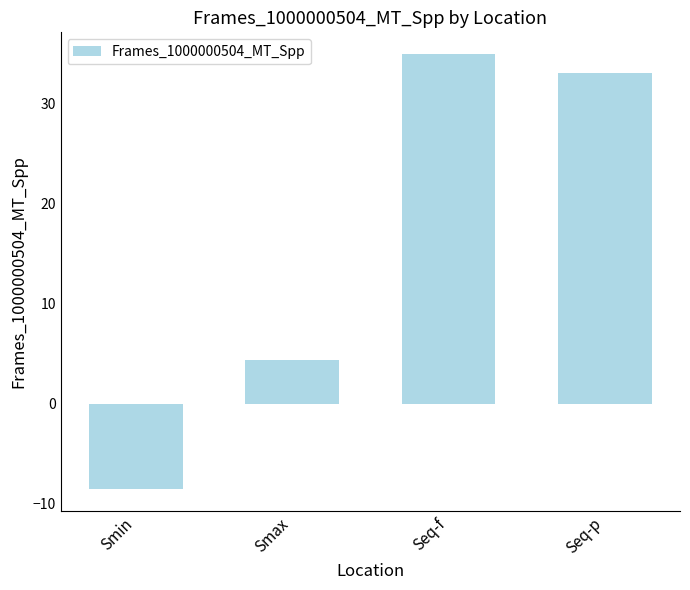

Is it true that the value at Smax is 4.4?

True